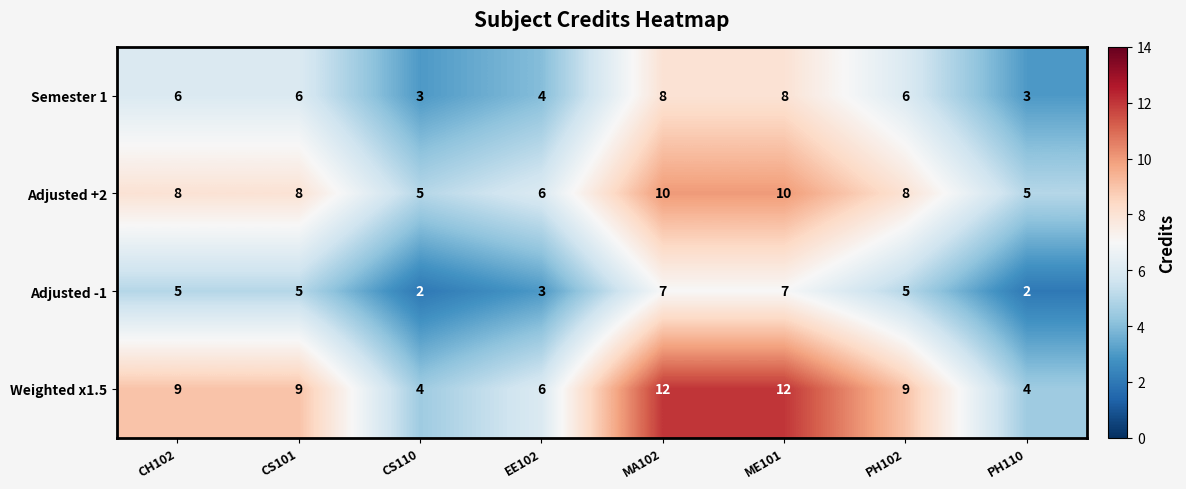

At how many categories does at least one series exceed 11?

2